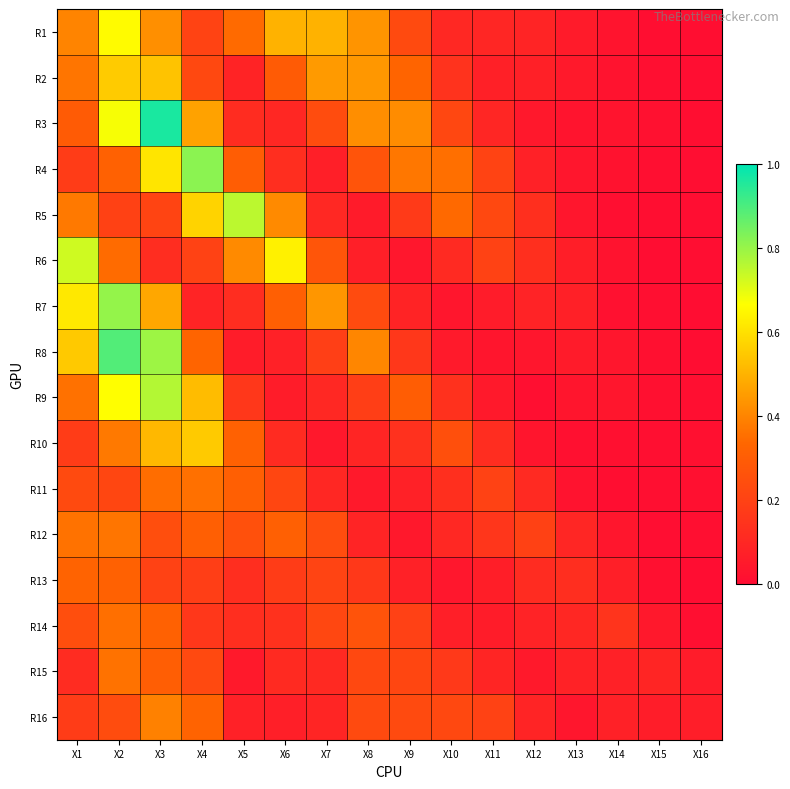

At how many categories does at least one series exceed 0?

16